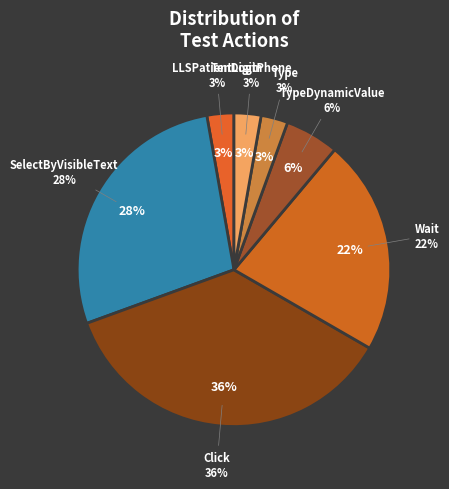

Does any single category account for the majority?

No